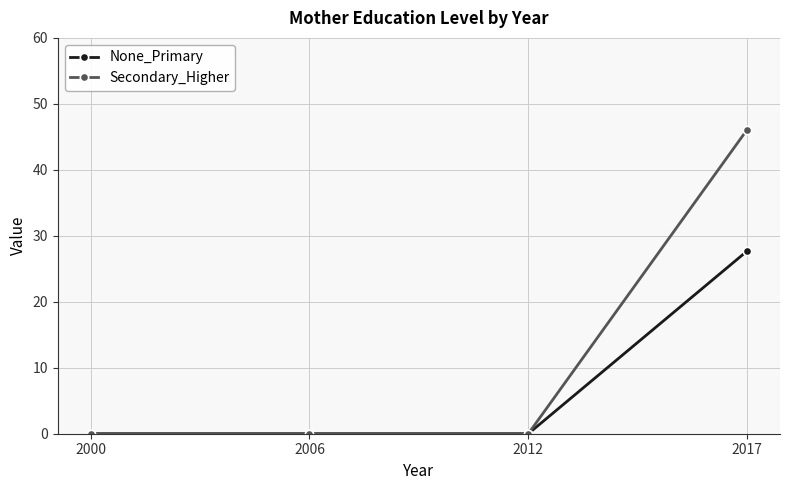

What are all the series names shown in the legend?

None_Primary, Secondary_Higher